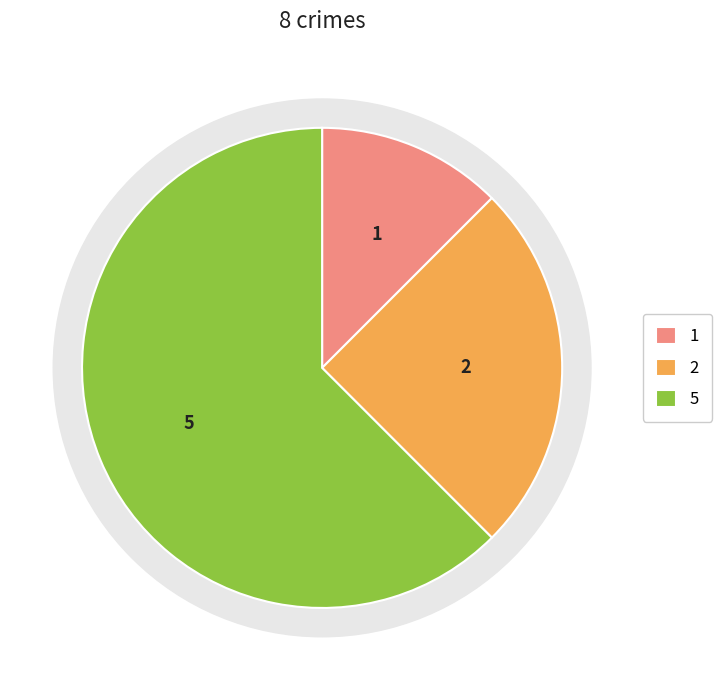

True or false: Robbery accounts for 62% of the total.

True